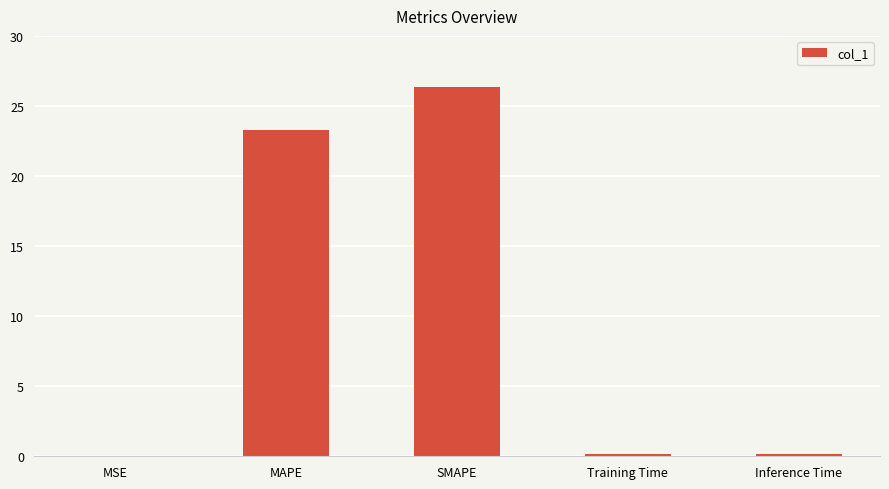

What is the maximum value shown in the chart?

26.3